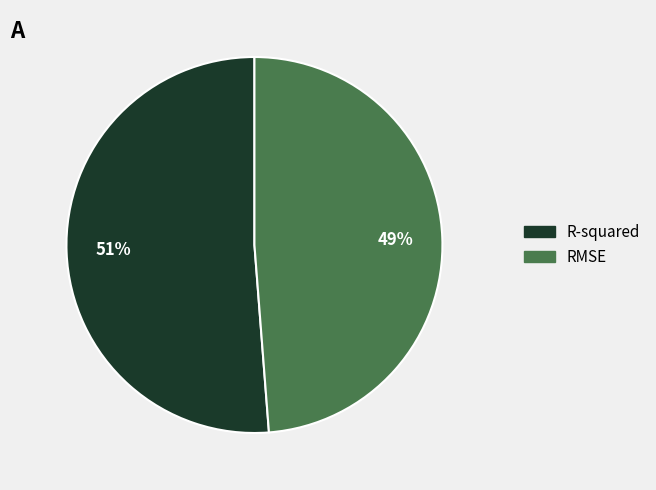

What percentage is the R-squared slice, to the nearest percent?

51%